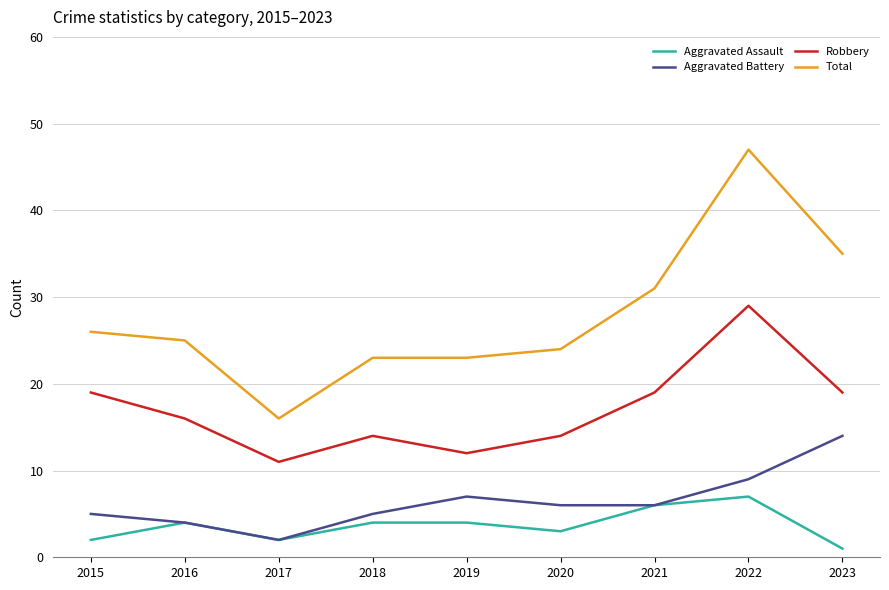

What is the minimum value shown in the chart?

1